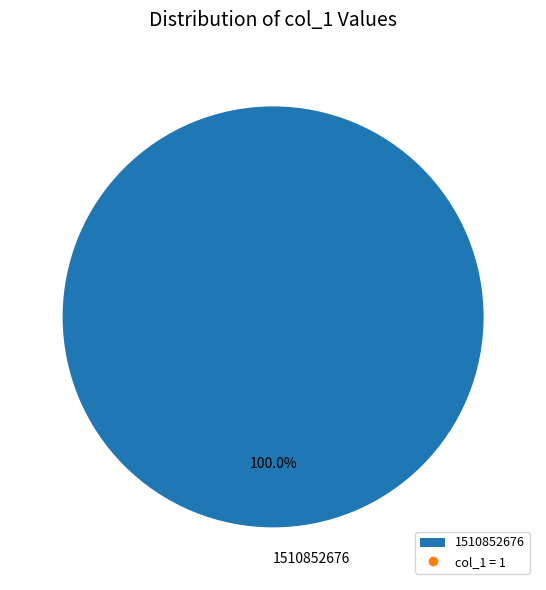

Which category accounts for the majority?

1510852676